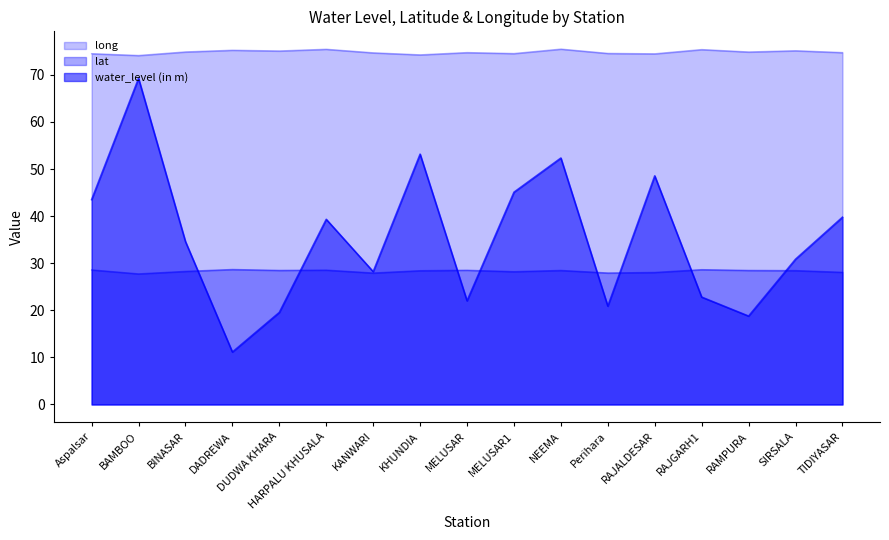

What is the minimum value shown in the chart?

11.1